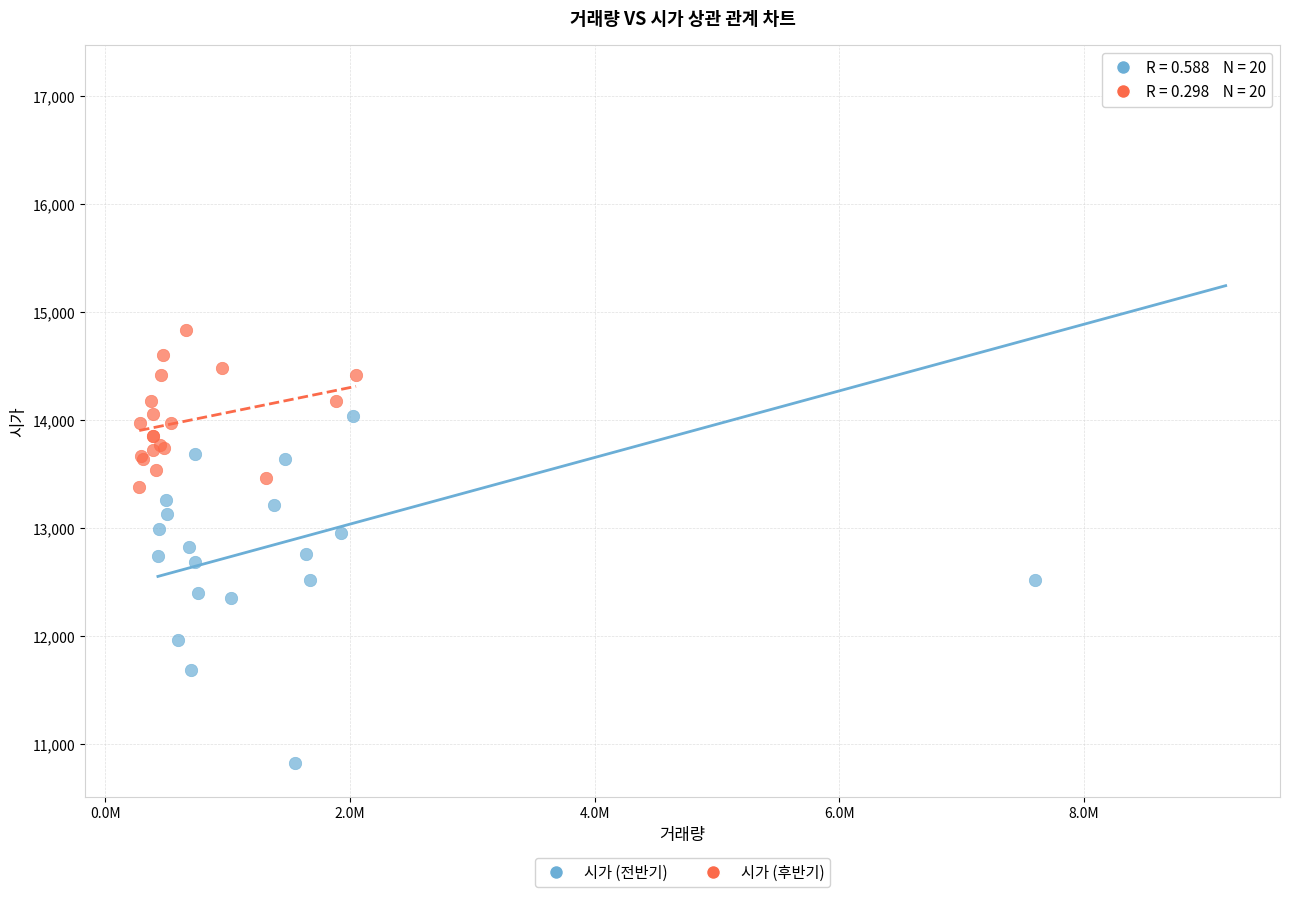

Which series contains the highest Y value?

시가 (전반기)